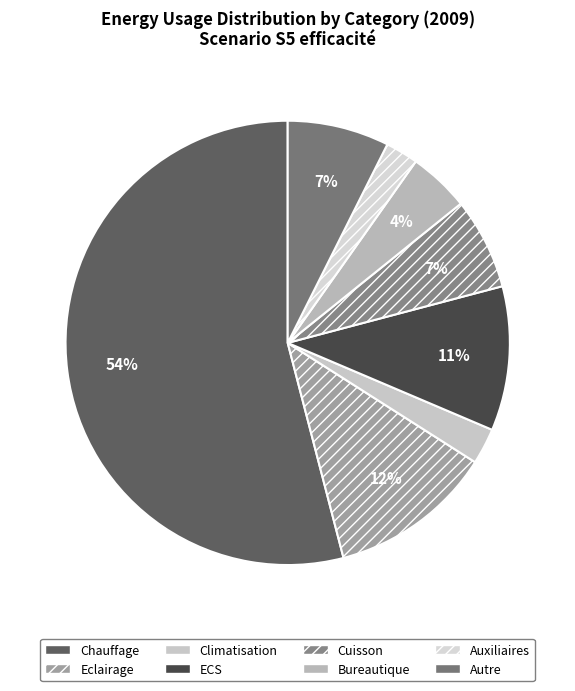

The Climatisation slice represents 1% of the pie. True or false?

False